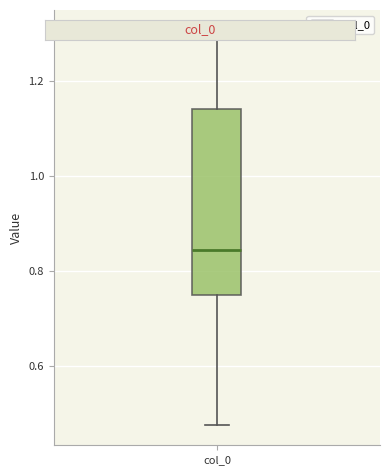

Where does the upper whisker of the box for col_0 end on the y-axis? The values are not printed on the chart, so give them approximately, as read against the axis.

1.30